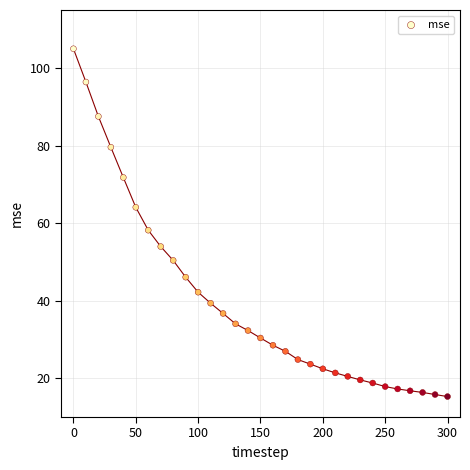

What is the range of Y values (max minus min)?

89.7